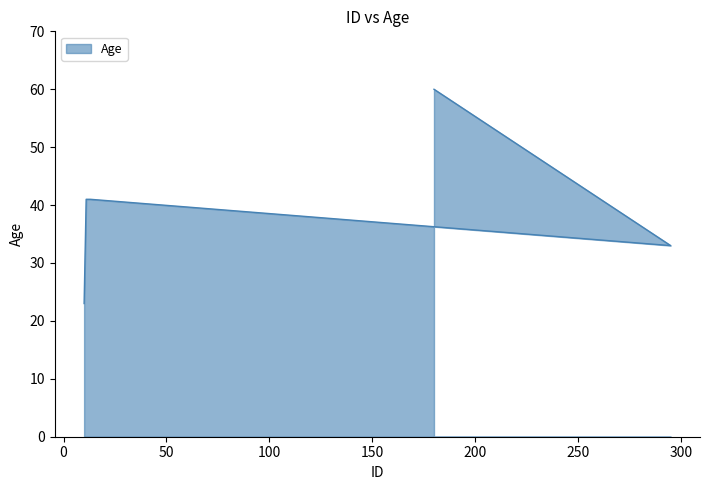

Rank the categories by value from highest to lowest.

180, 11, 13, 295, 10